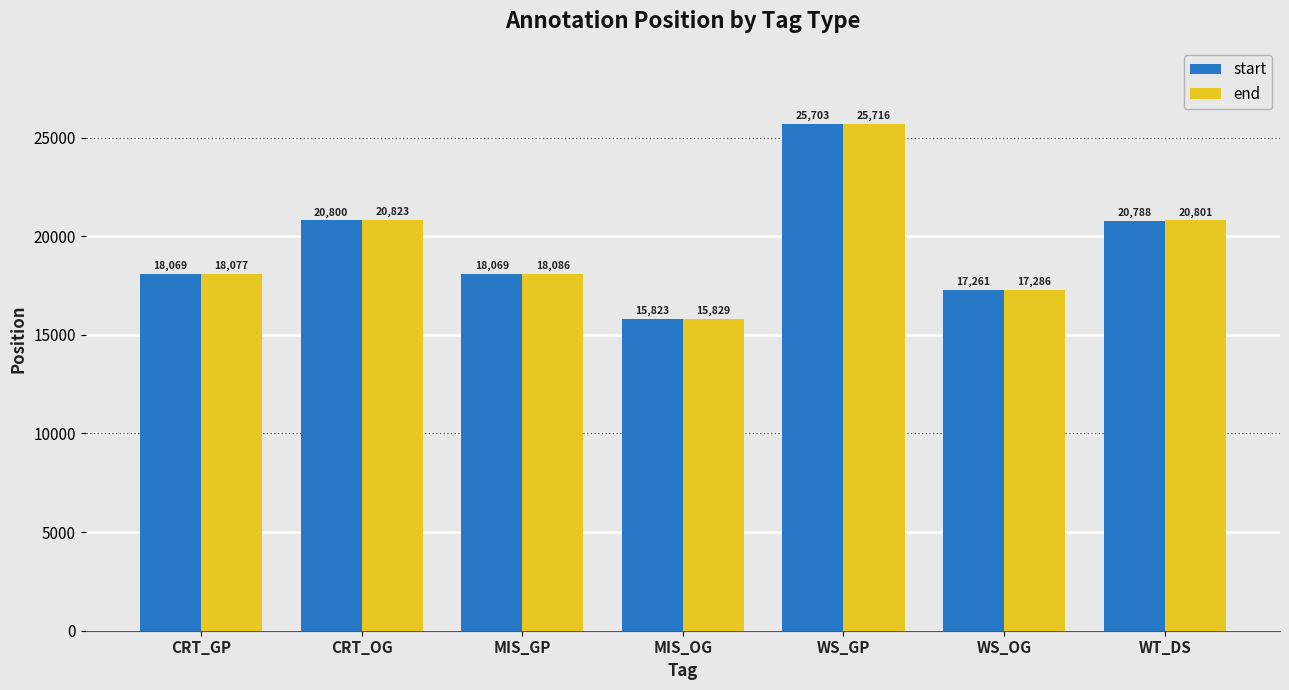

Read the end value at WS_OG.

17286